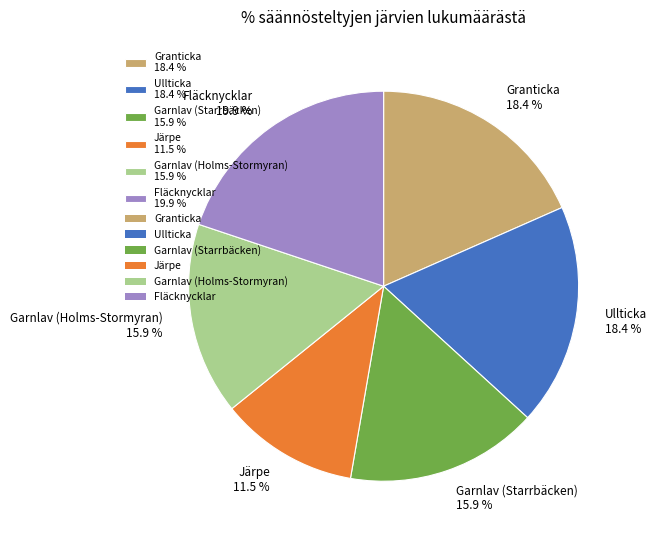

Is there any slice that represents more than half of the pie?

No